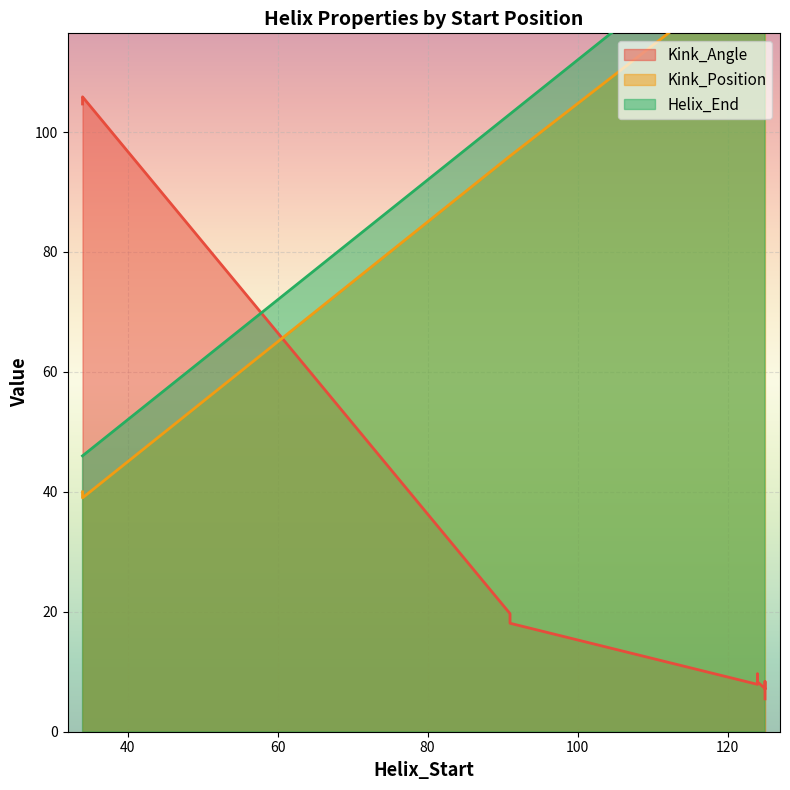

The Kink_Angle series shows 32.4 at 91. True or false?

False